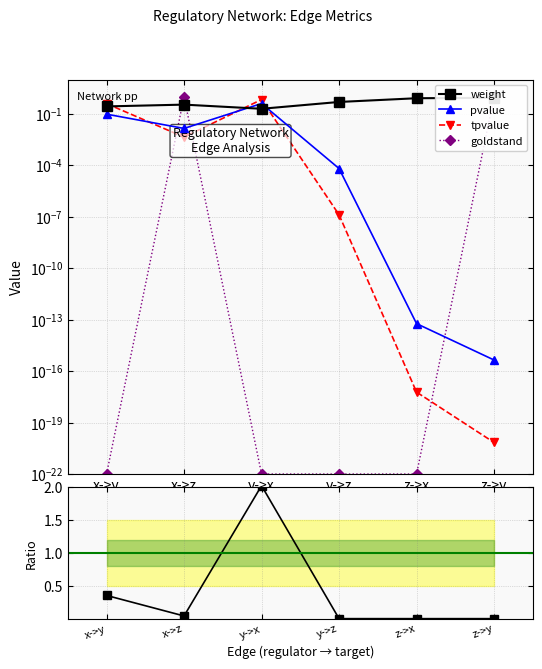

How many times do pvalue and goldstand cross each other?

3